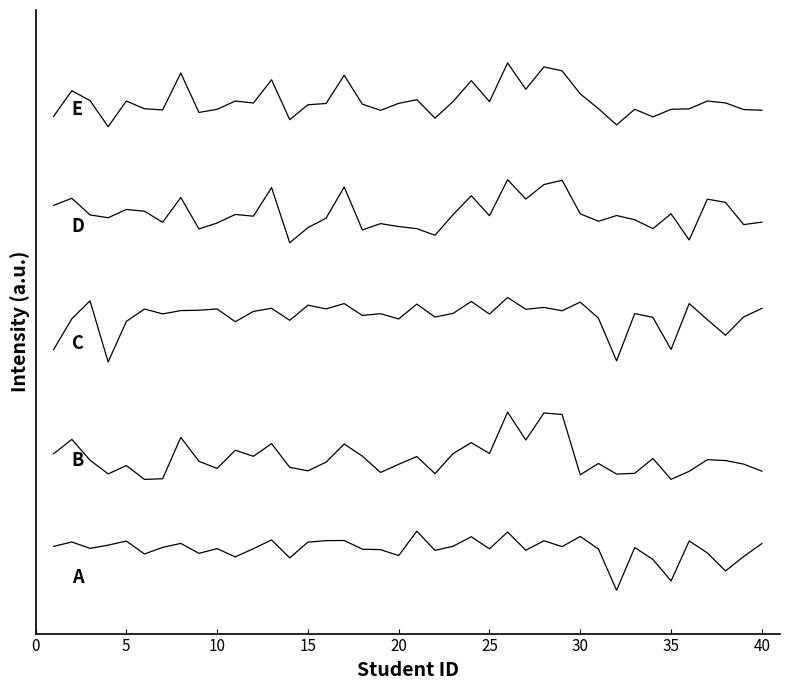

Does the chart have visible grid lines?

No